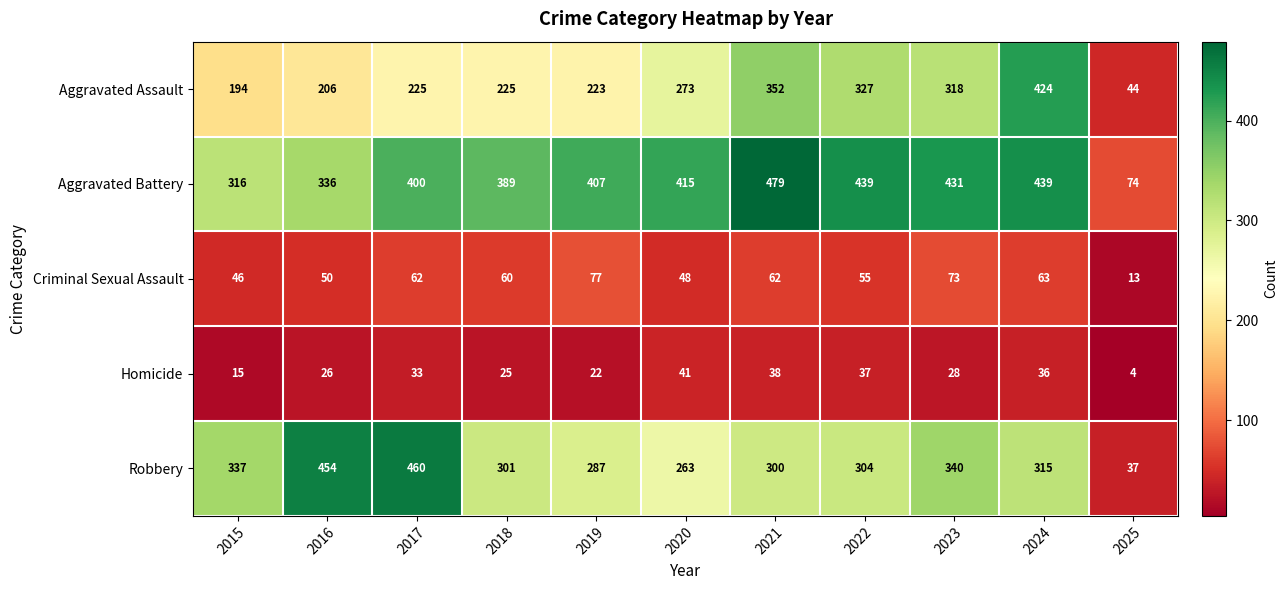

True or false: Criminal Sexual Assault has a value of 12 at 2016.

False